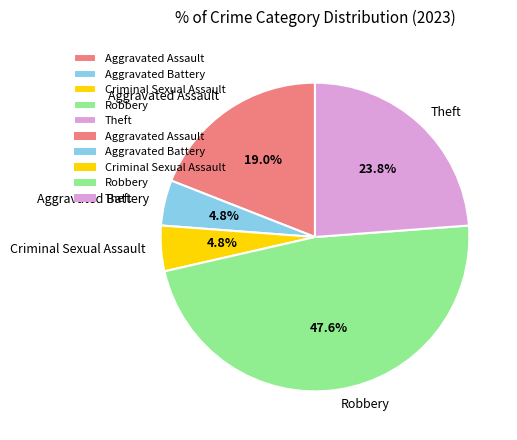

Do Robbery and Criminal Sexual Assault together represent more than half of the pie?

Yes